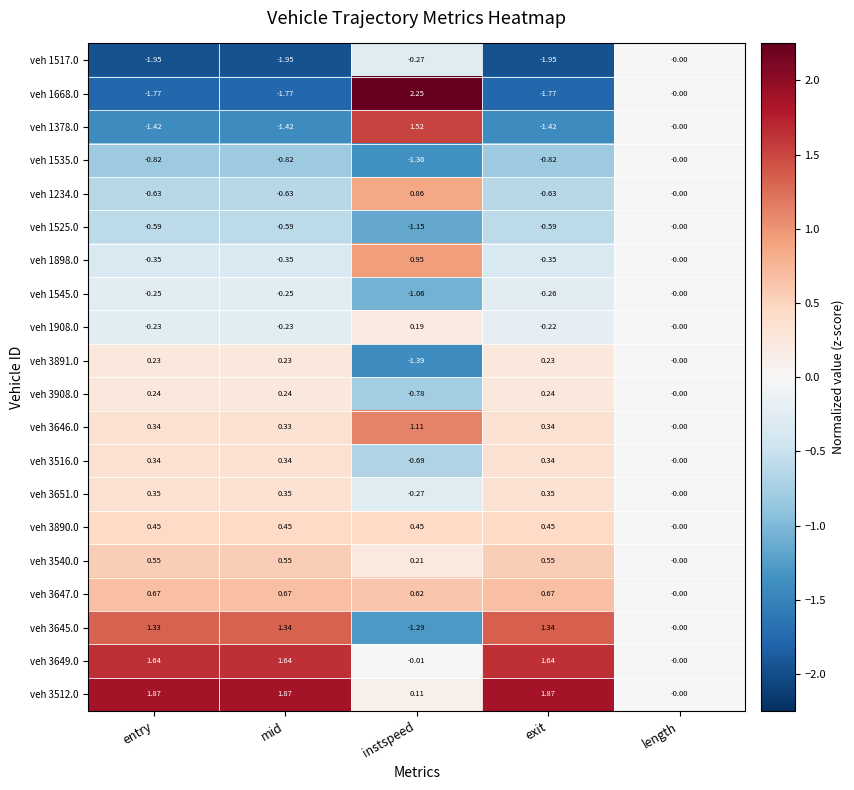

Count the number of data series in this chart.

20